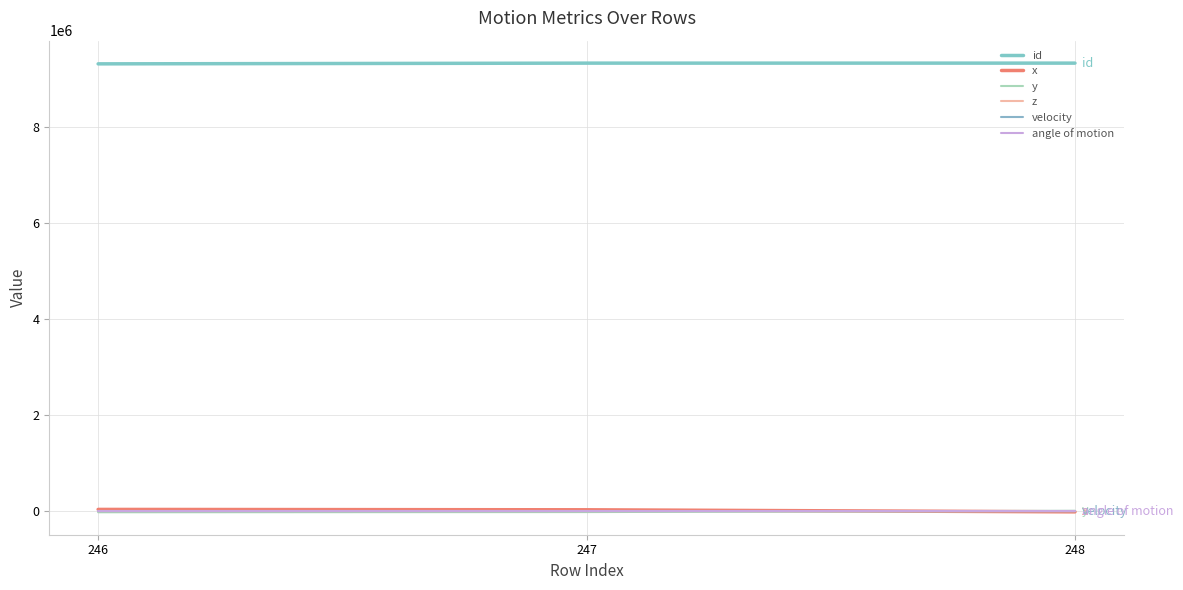

List the labels in order of x value, largest first.

246, 247, 248